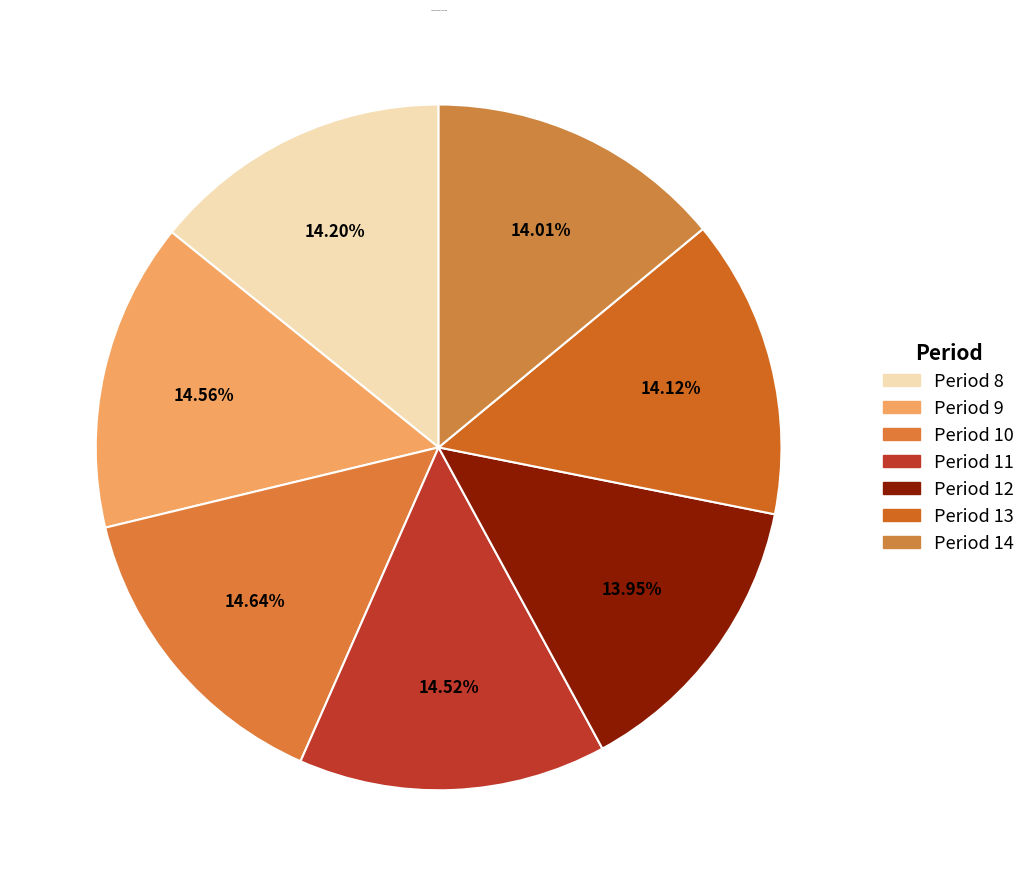

Do Period 11 and Period 12 together represent more than half of the pie?

No